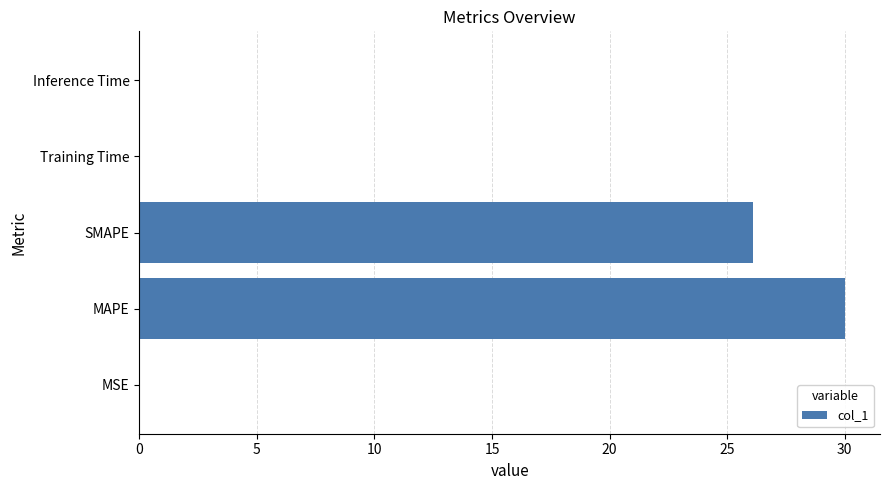

What is the greatest value displayed?

30.0